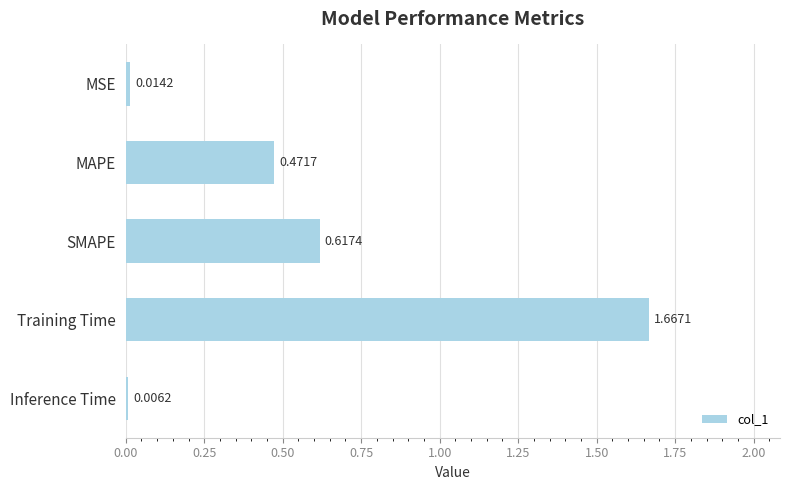

Where is the data nearest to the value 0?

Inference Time